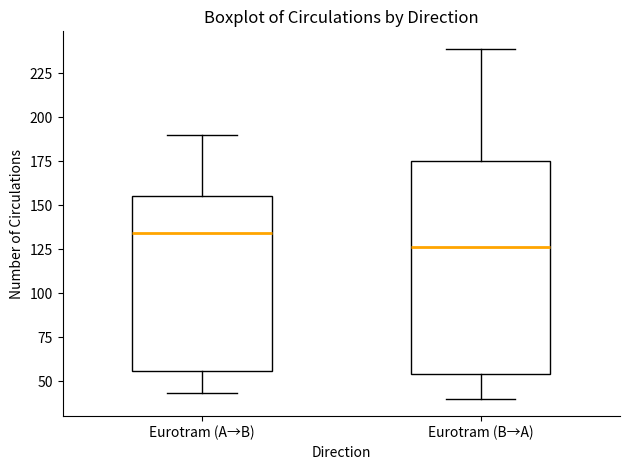

Comparing the boxes themselves (not the whiskers), which one is the tallest?

Eurotram (B→A)